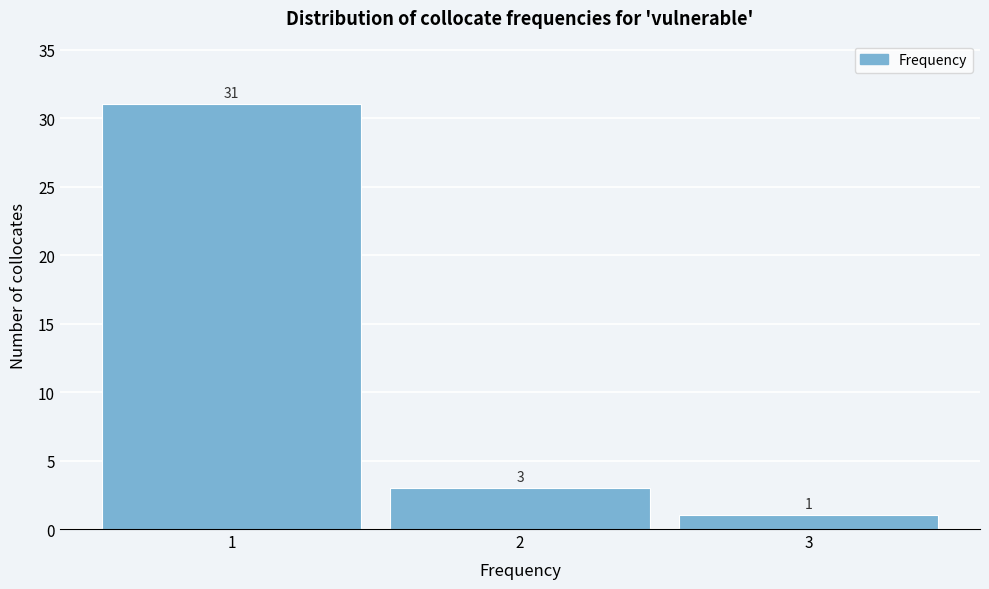

Reading left to right, what are all the values shown in this chart?

31	3	1